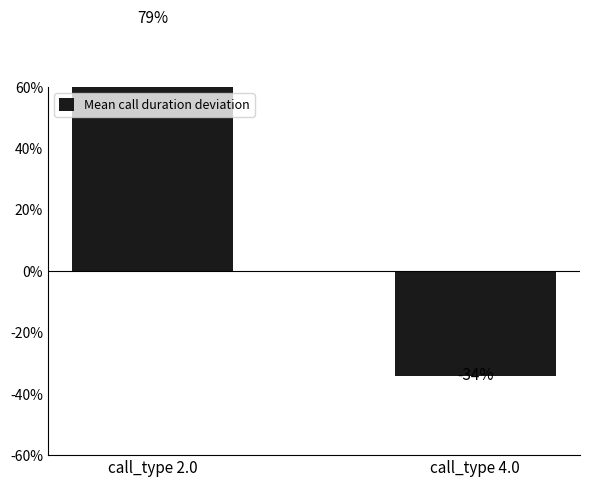

The chart shows a value of 51.7 at call_type 2.0. True or false?

False